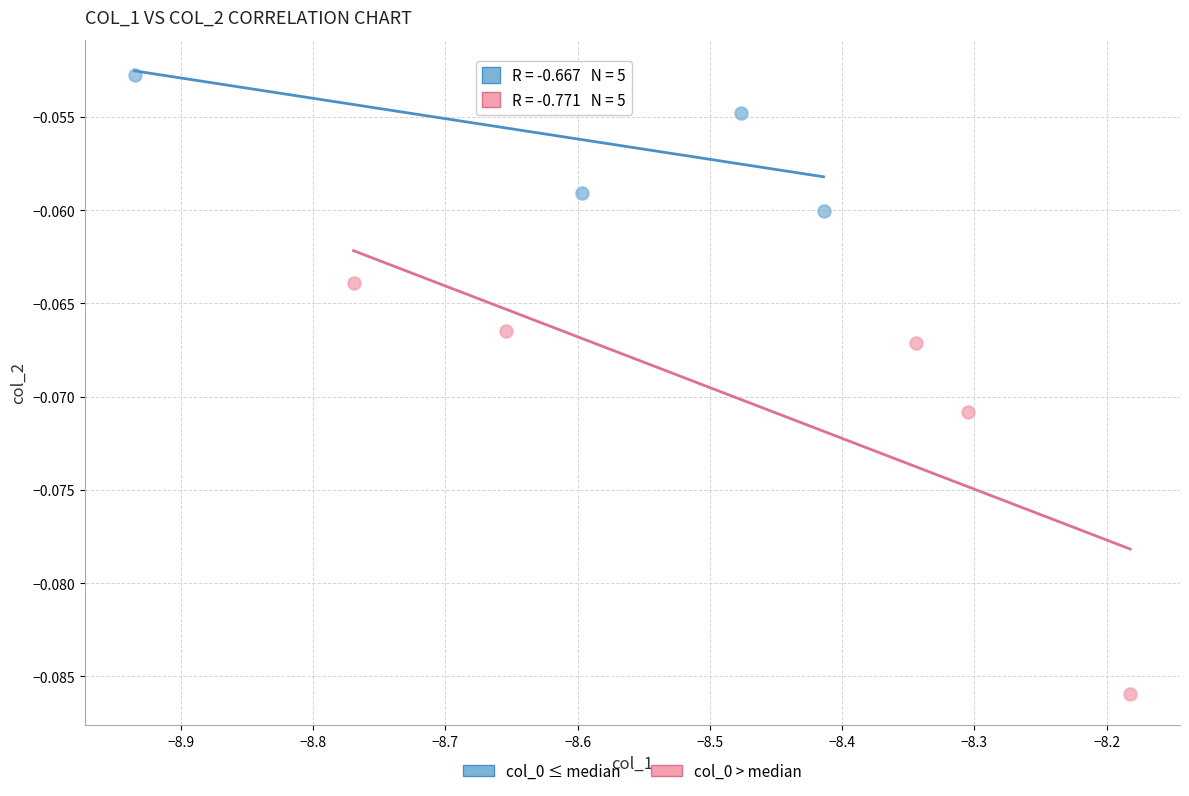

Which series contains the highest Y value?

col_0 ≤ median